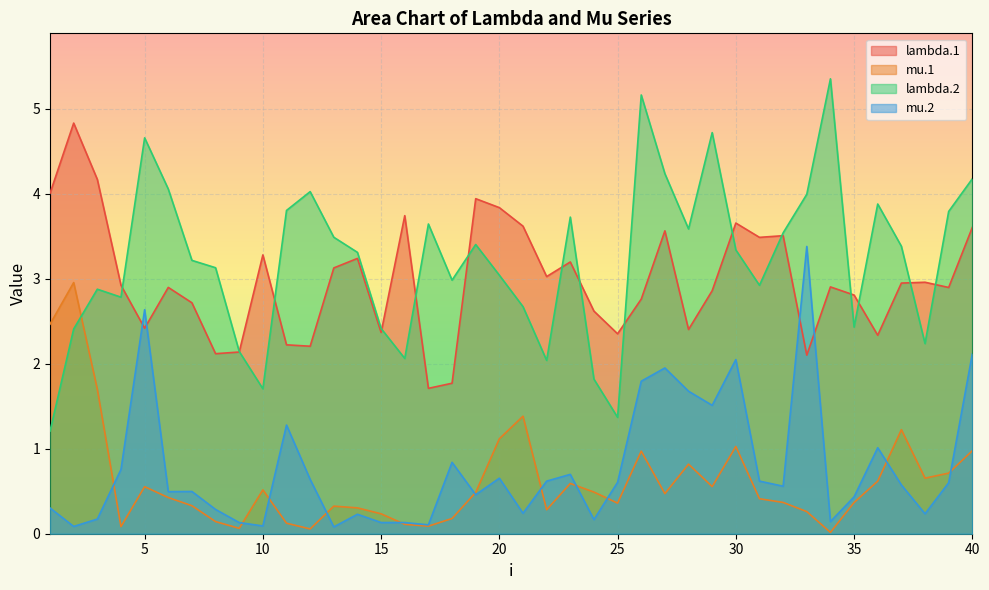

True or false: lambda.1 and mu.1 intersect in this chart.

False